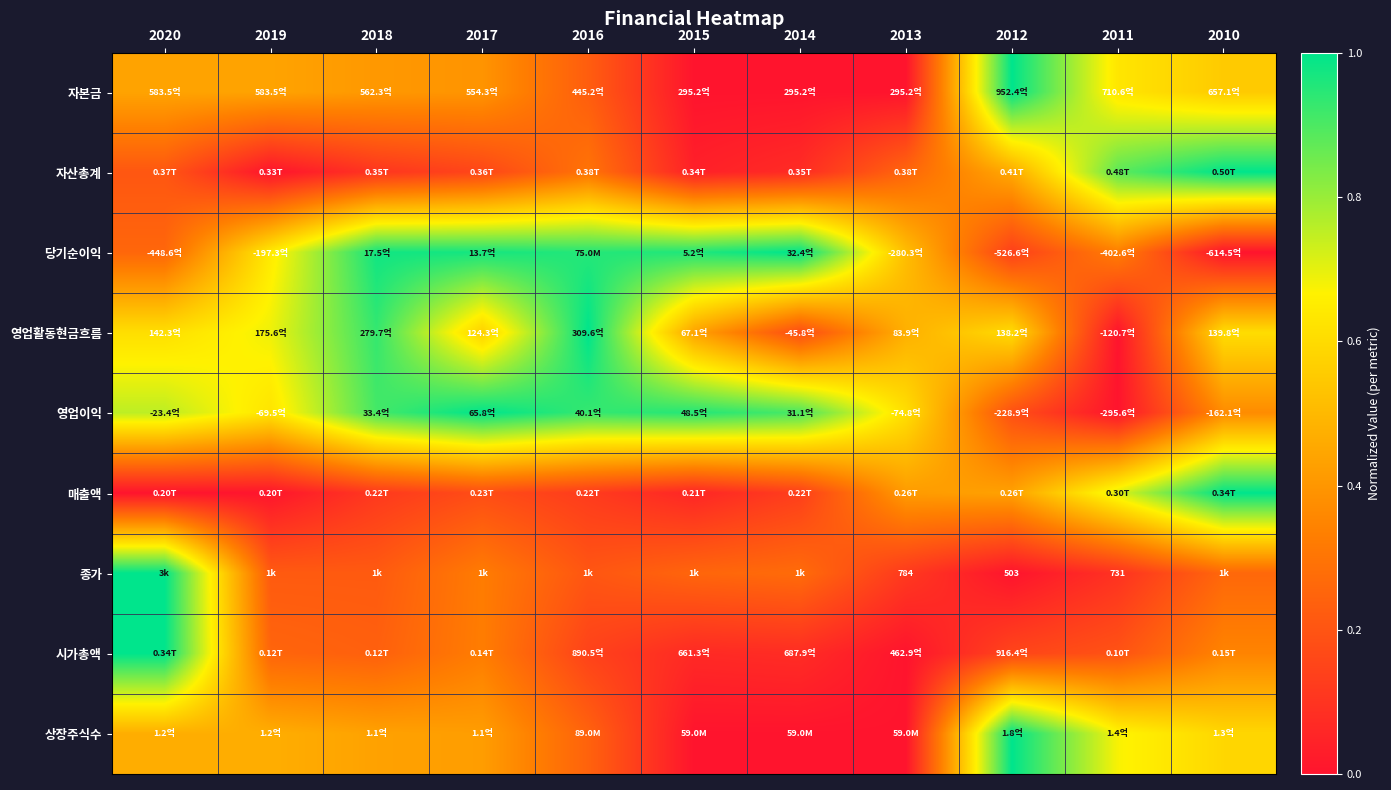

What is the difference between the highest and lowest values at 2020?

1.0